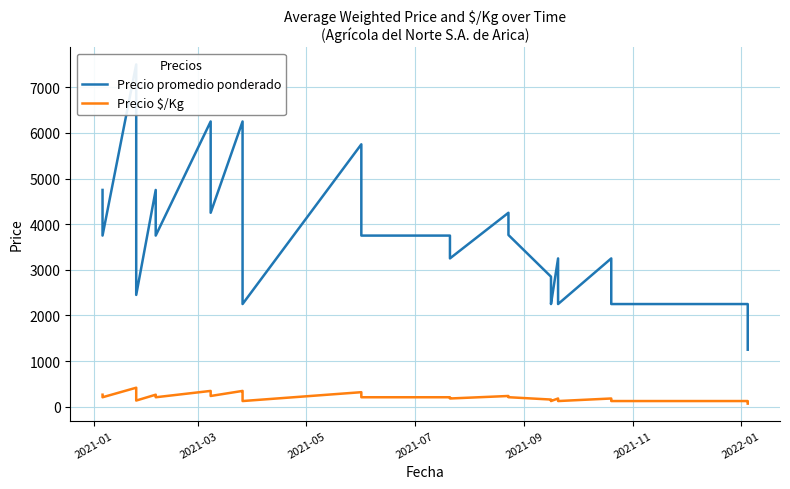

The value of Precio promedio ponderado at 16 is 8265. True or false?

False